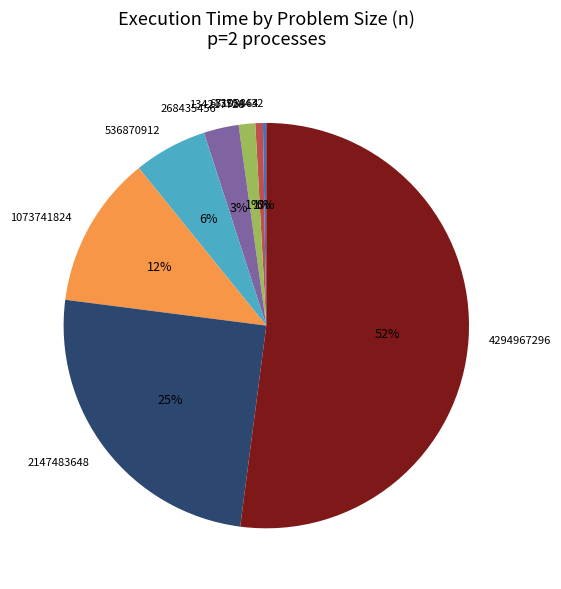

Between 4294967296 and 67108864, which is larger?

4294967296